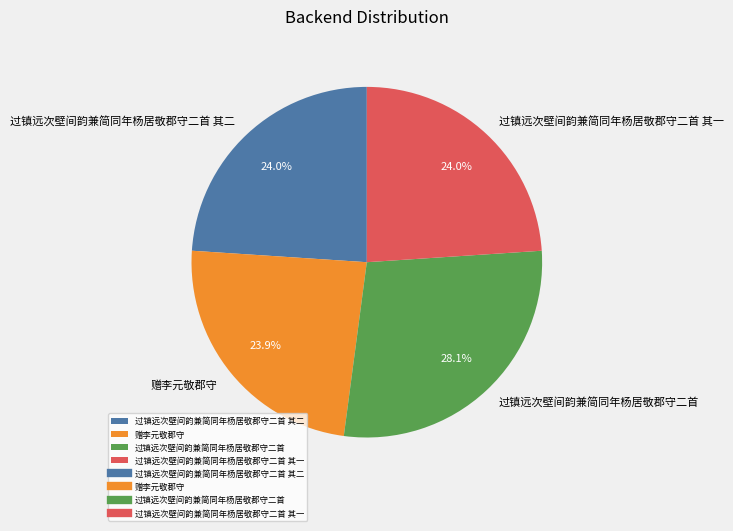

To the nearest percent, what is the combined percentage of 过镇远次壁间韵兼简同年杨居敬郡守二首 其二 and 赠李元敬郡守?

48%